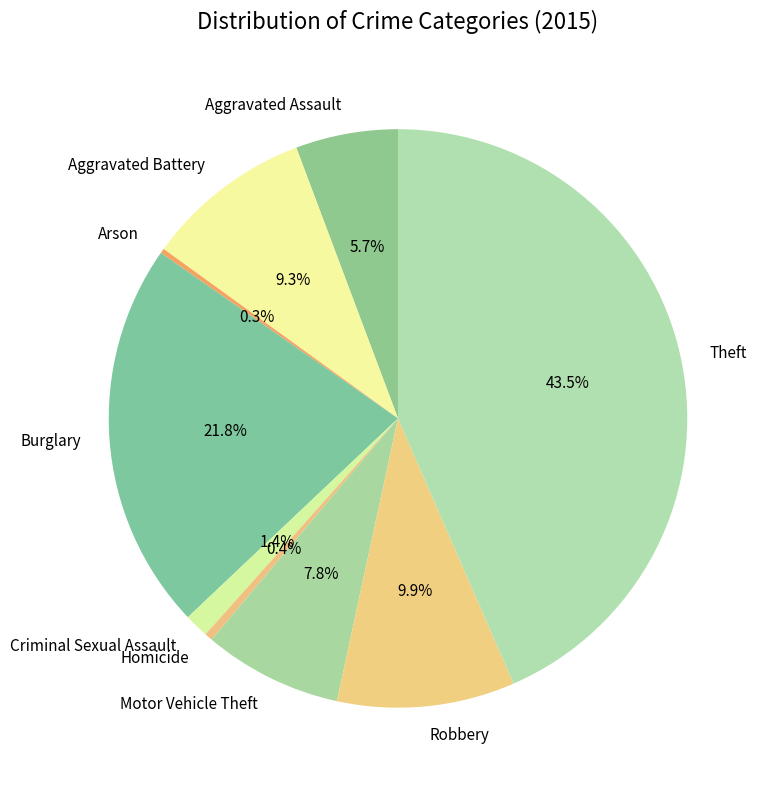

To the nearest percent, what is the difference between the largest and smallest slice percentages?

43%